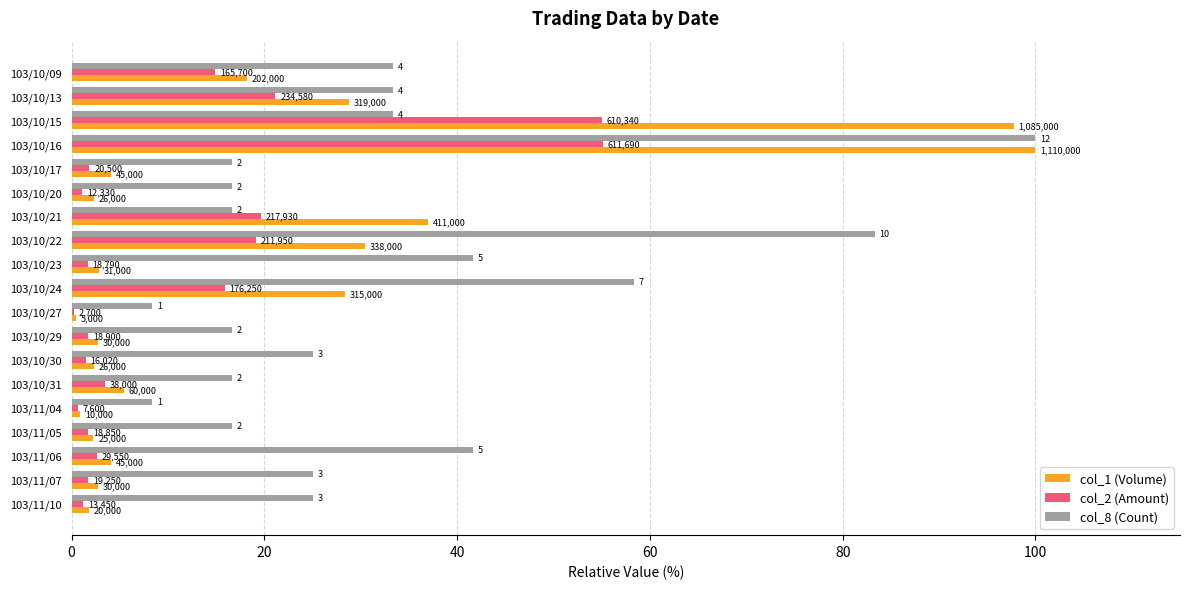

At how many categories does at least one series exceed 14?

17